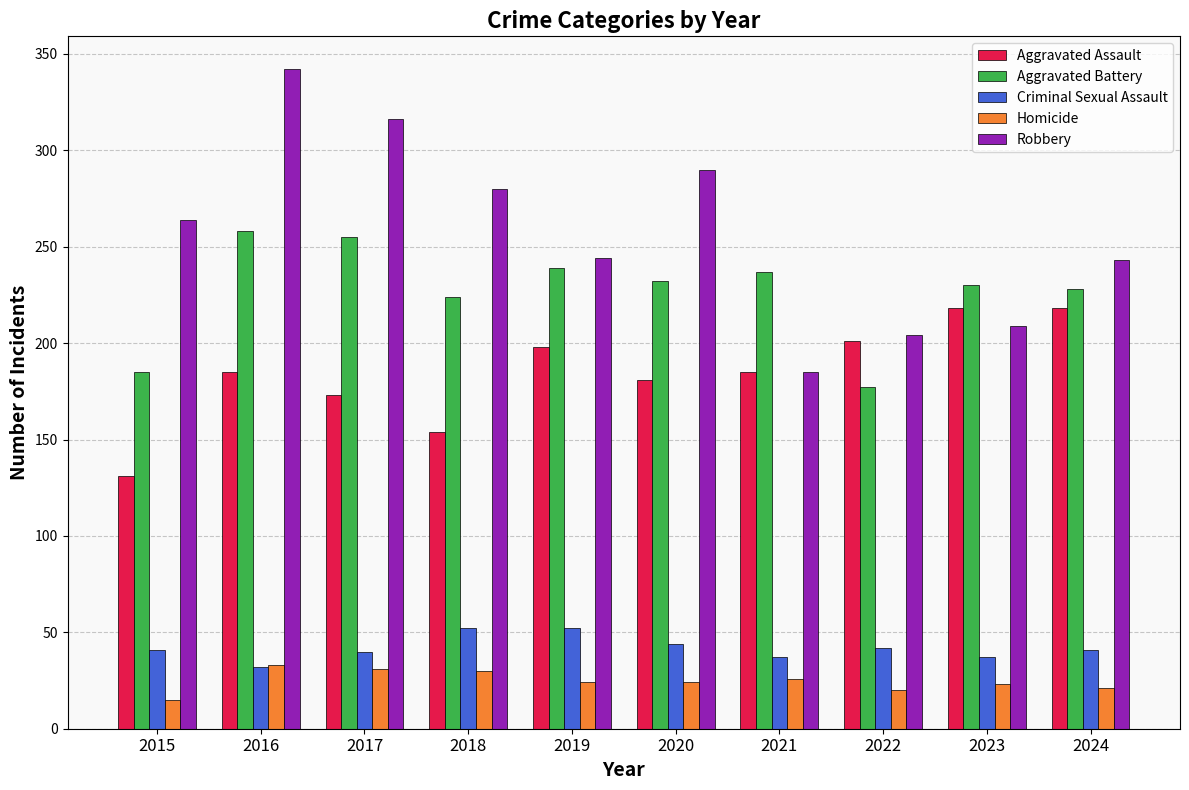

What is the spread (max minus min) of values at 2020?

266